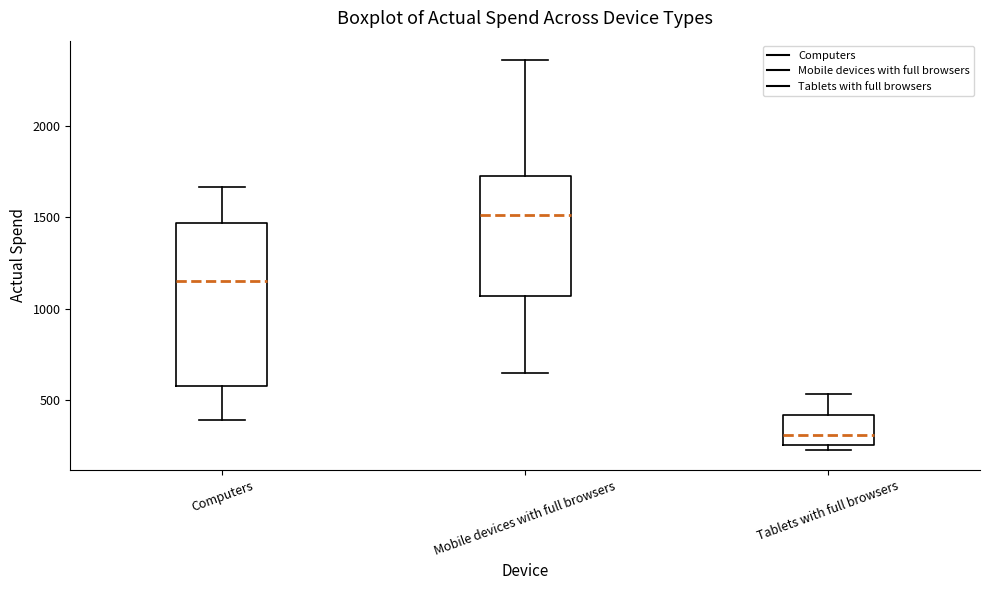

Reading left to right, transcribe this box plot: for each box, give where its median line is, the range the box spans, and where its two whiskers end, as read against the y-axis. The values are not printed on the chart, so give them approximately, as read against the axis.

Computers: median 1150, box 600 to 1450, whiskers 400 to 1650
Mobile devices with full browsers: median 1500, box 1050 to 1750, whiskers 650 to 2350
Tablets with full browsers: median 300, box 250 to 400, whiskers 200 to 550